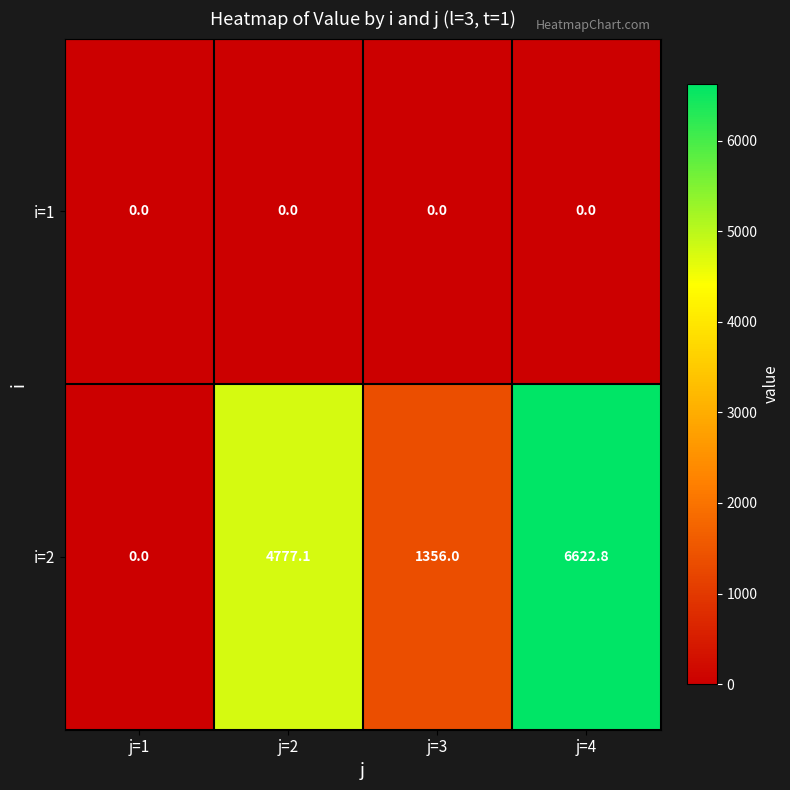

At how many categories does at least one series exceed 3074?

2